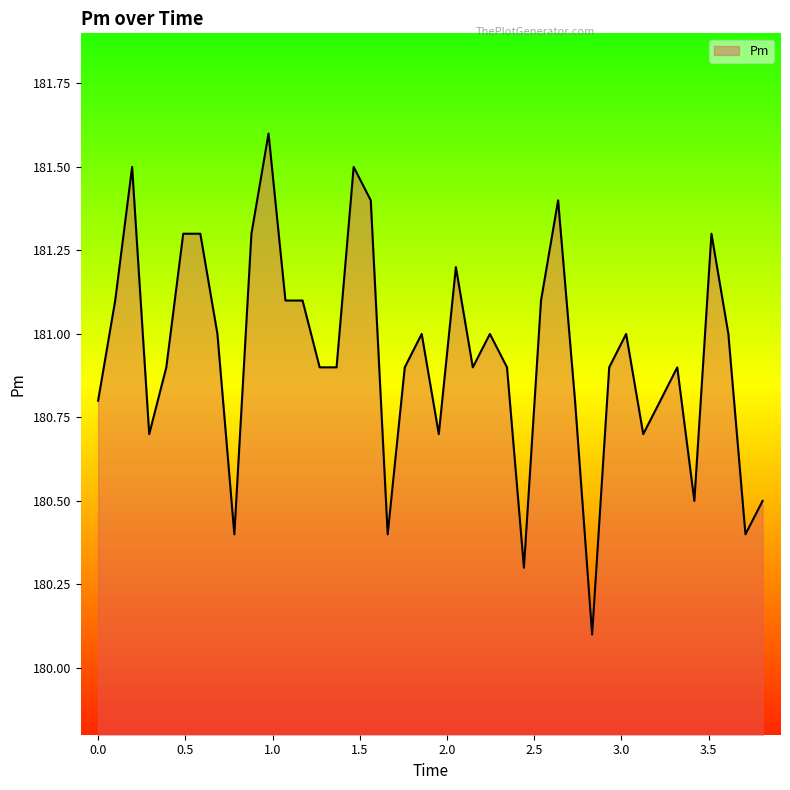

What is the greatest value displayed?

181.6